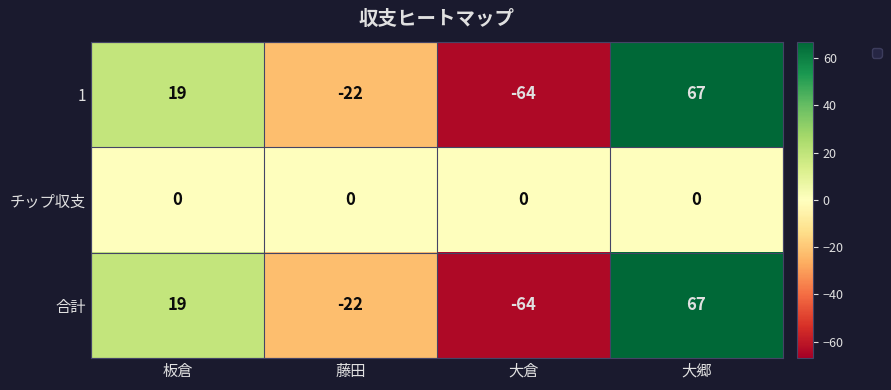

How many data points does each series have?

4